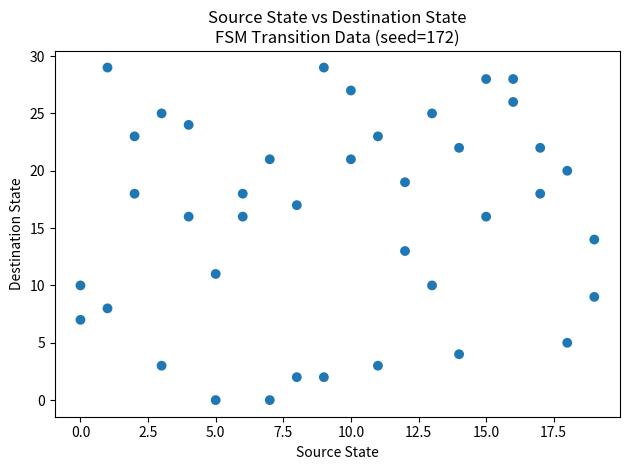

What is the range of X values (max minus min)?

19